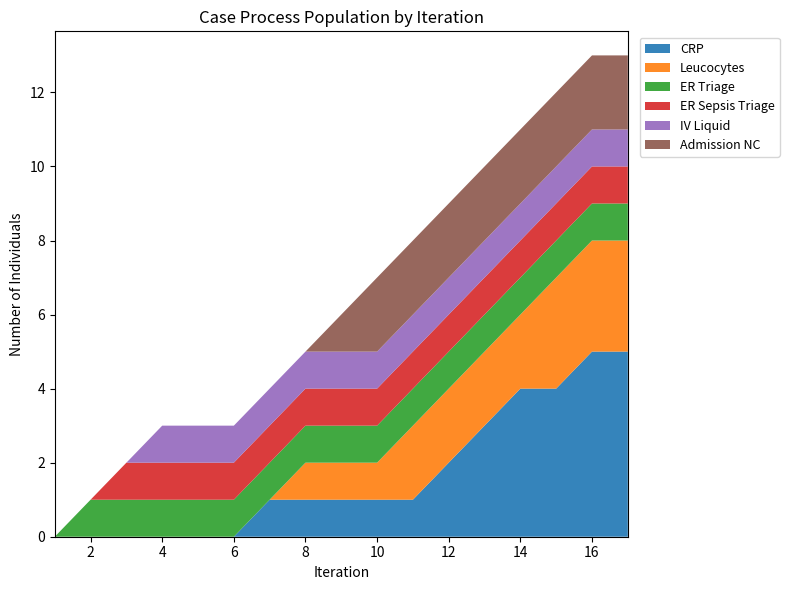

Reading right to left, extract all data points from this chart.

CRP: 5	5	4	4	3	2	1	1	1	1	1	0	0	0	0	0	0
Leucocytes: 3	3	3	2	2	2	2	1	1	1	0	0	0	0	0	0	0
ER Triage: 1	1	1	1	1	1	1	1	1	1	1	1	1	1	1	1	0
ER Sepsis Triage: 1	1	1	1	1	1	1	1	1	1	1	1	1	1	1	0	0
IV Liquid: 1	1	1	1	1	1	1	1	1	1	1	1	1	1	0	0	0
Admission NC: 2	2	2	2	2	2	2	2	1	0	0	0	0	0	0	0	0